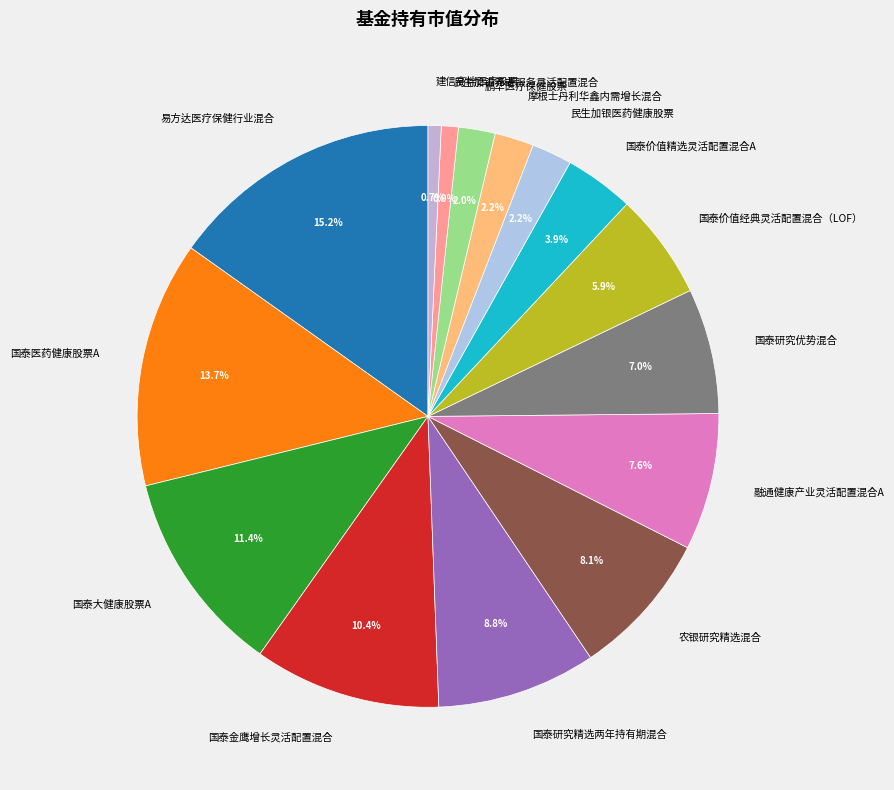

Does any single category account for the majority?

No